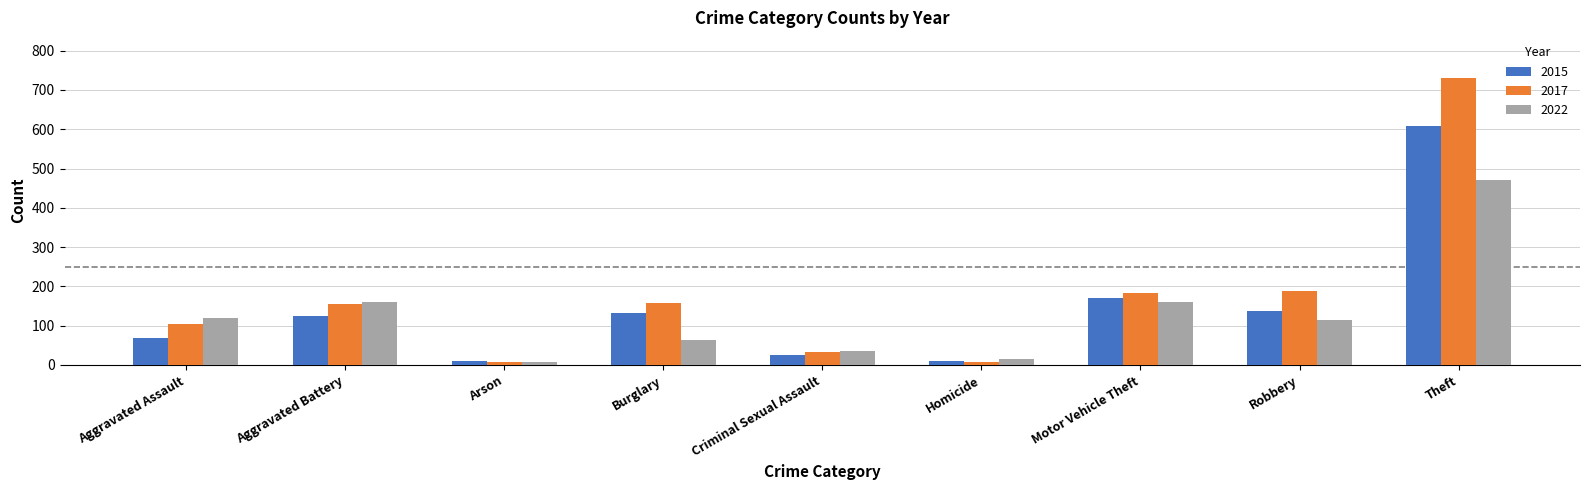

What is the total value across all series at Burglary?

353